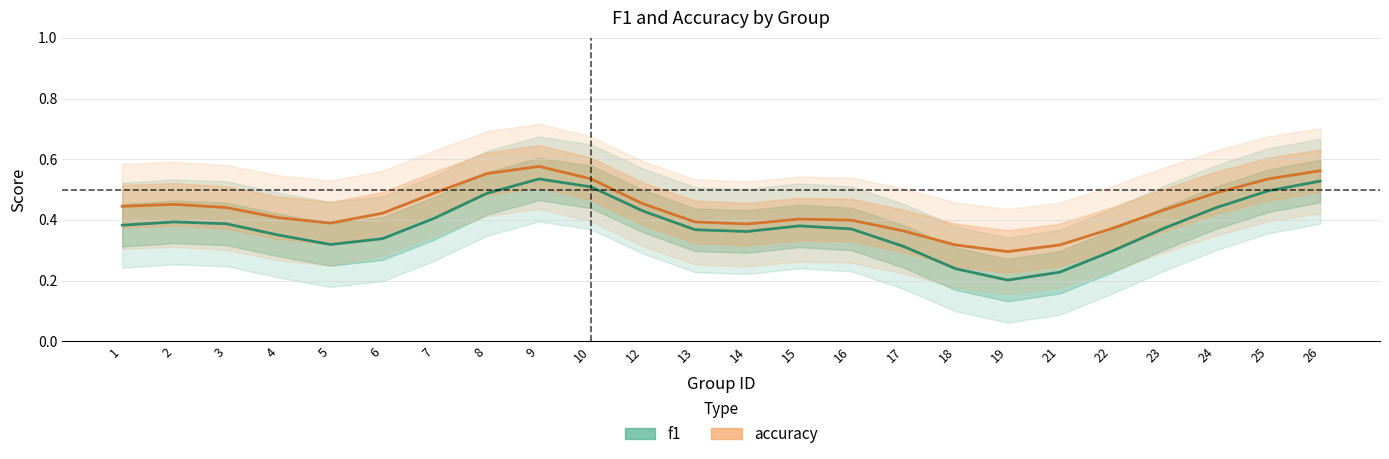

What is the sum of all f1 values?

9.1